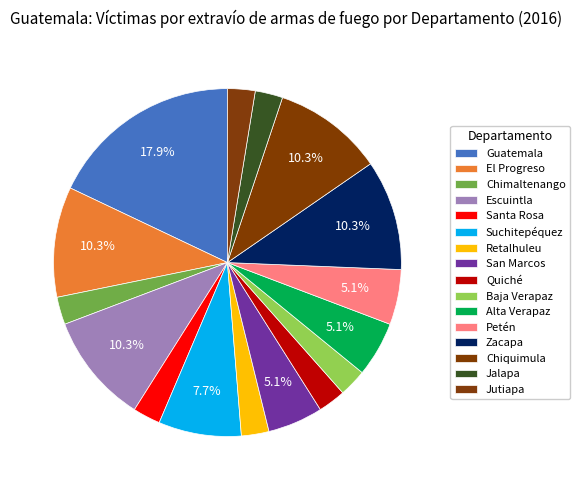

What percentage is the Quiché slice, to the nearest percent?

3%